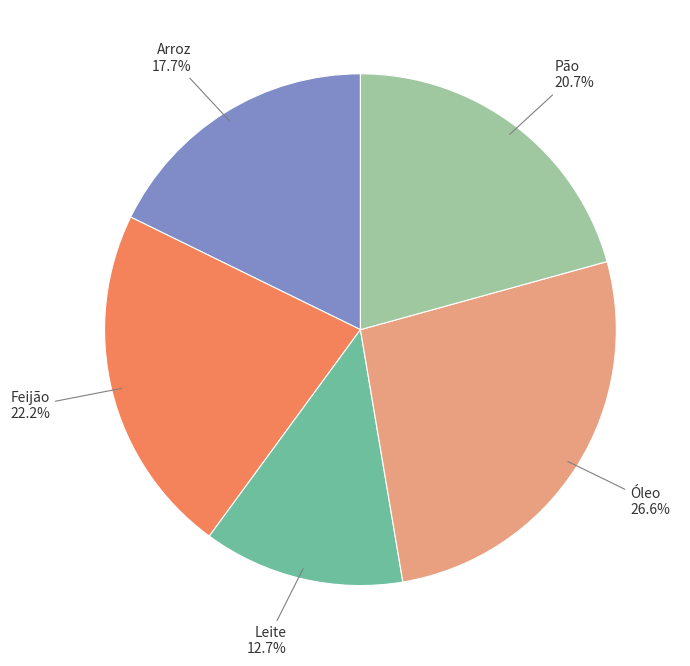

Is it true that Arroz is 12% of the pie?

False